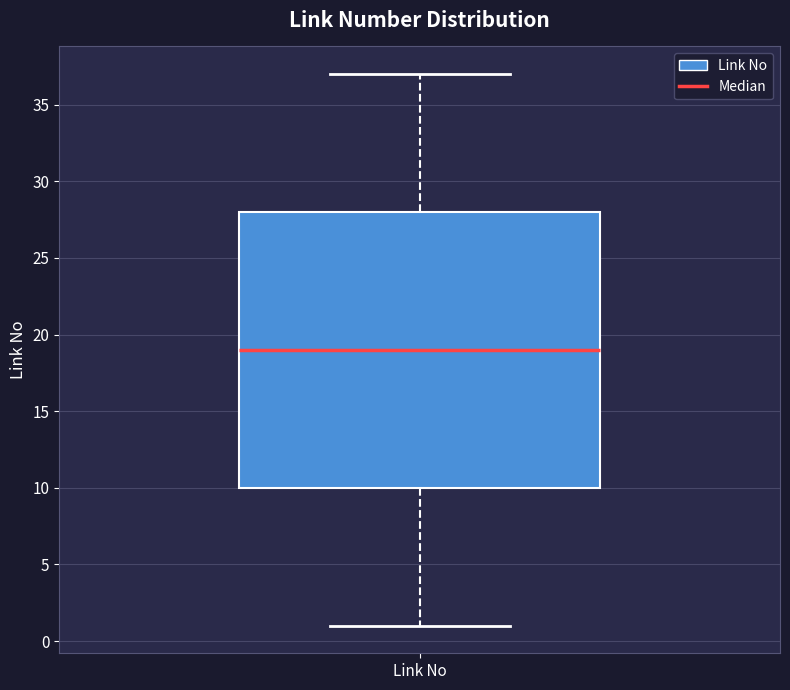

Where does the lower whisker of the box for Link No end on the y-axis? The values are not printed on the chart, so give them approximately, as read against the axis.

1